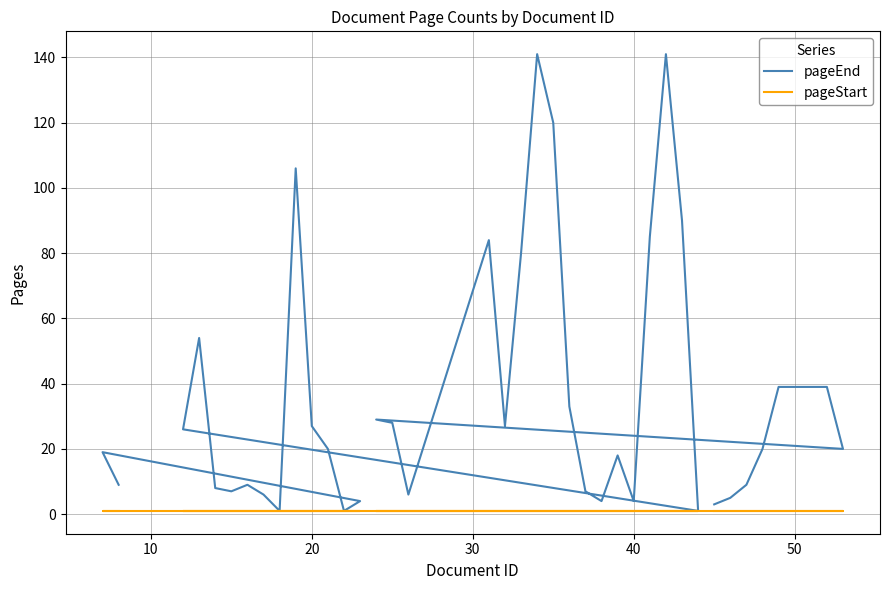

How many data points does each series have?

40